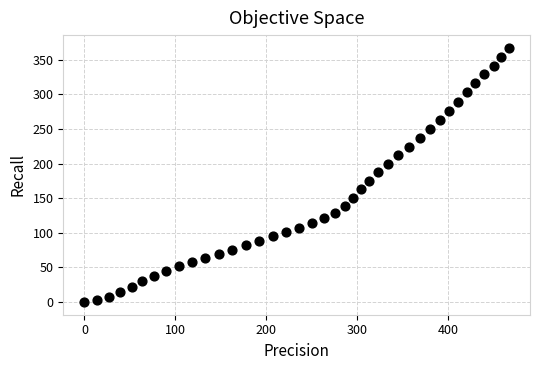

What is the range of Y values (max minus min)?

367.2